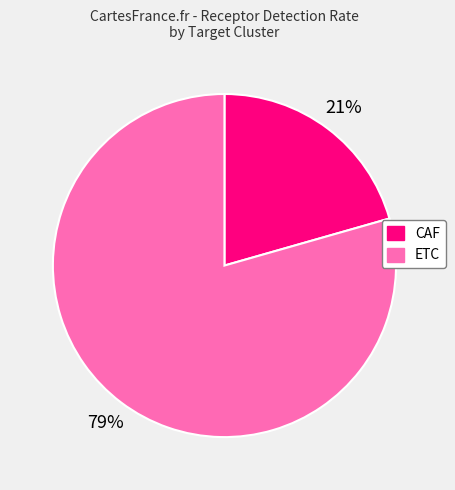

Combined, do CAF and ETC account for over 50%?

Yes